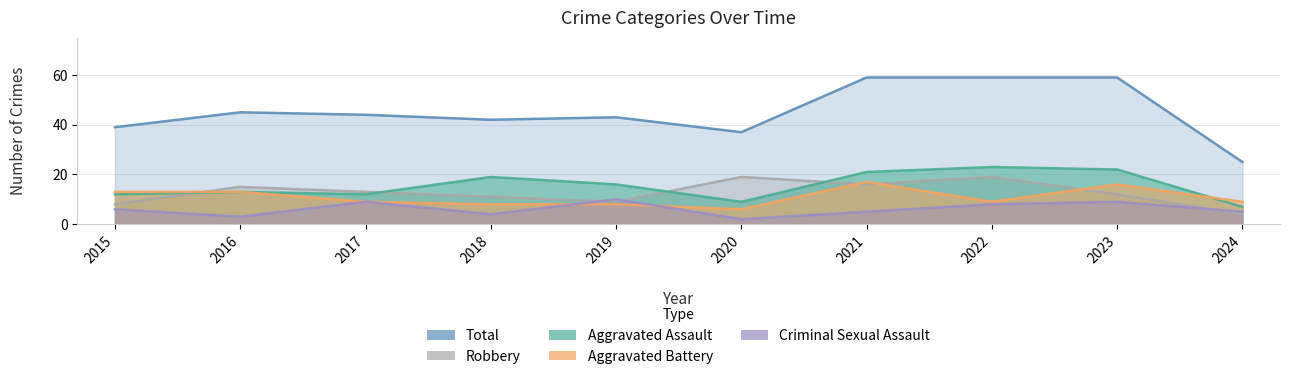

Reading left to right, extract all data points from this chart.

Aggravated Assault: 2015=12	2016=13	2017=12	2018=19	2019=16	2020=9	2021=21	2022=23	2023=22	2024=7
Aggravated Battery: 2015=13	2016=13	2017=9	2018=8	2019=8	2020=6	2021=17	2022=9	2023=16	2024=9
Criminal Sexual Assault: 2015=6	2016=3	2017=9	2018=4	2019=10	2020=2	2021=5	2022=8	2023=9	2024=5
Robbery: 2015=8	2016=15	2017=13	2018=11	2019=9	2020=19	2021=16	2022=19	2023=12	2024=4
Total: 2015=39	2016=45	2017=44	2018=42	2019=43	2020=37	2021=59	2022=59	2023=59	2024=25